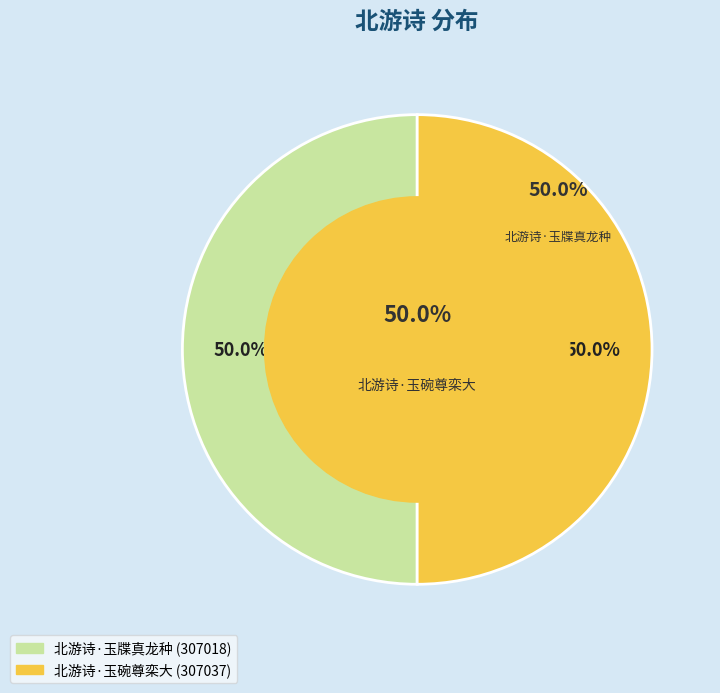

True or false: 北游诗·玉牒真龙种 accounts for 40% of the total.

False